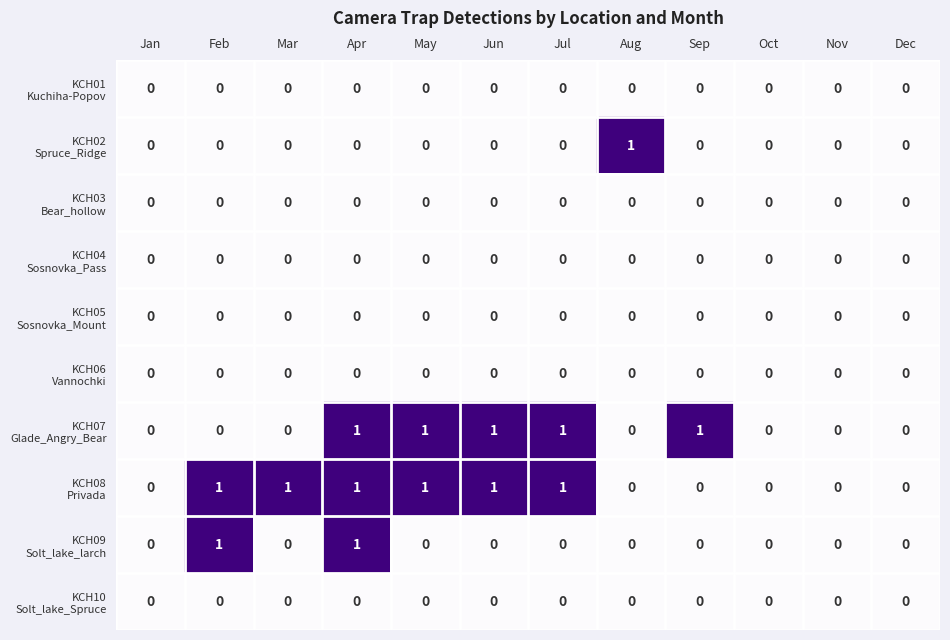

At which category is the sum across all series the highest?

Apr